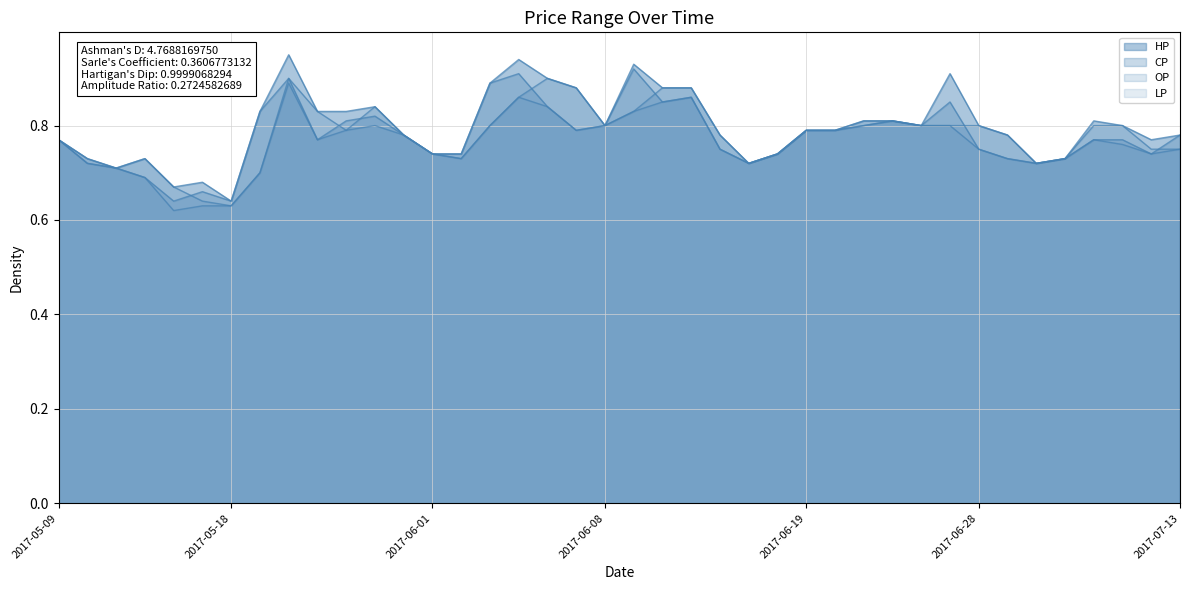

True or false: LP and HP cross at least once.

False